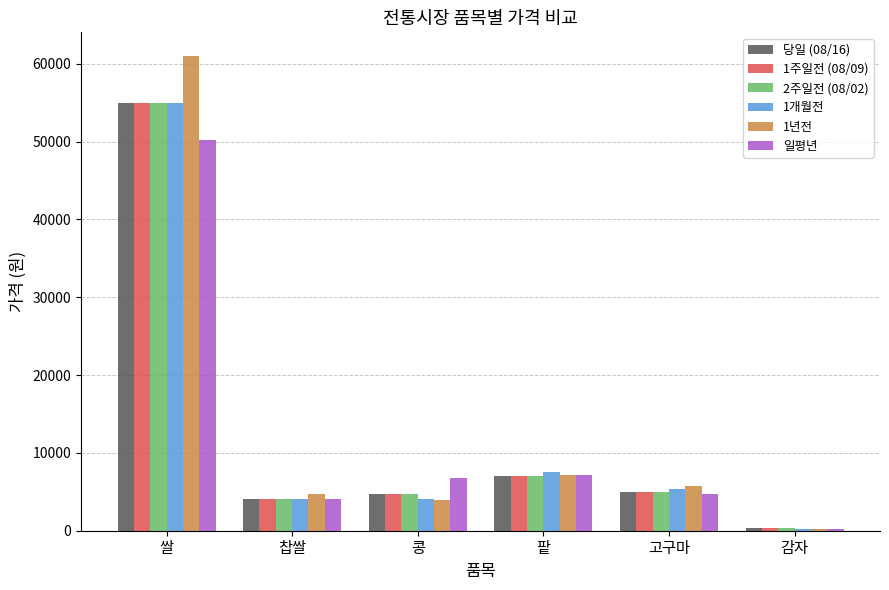

What is the average value of the 1개월전 series?

12708